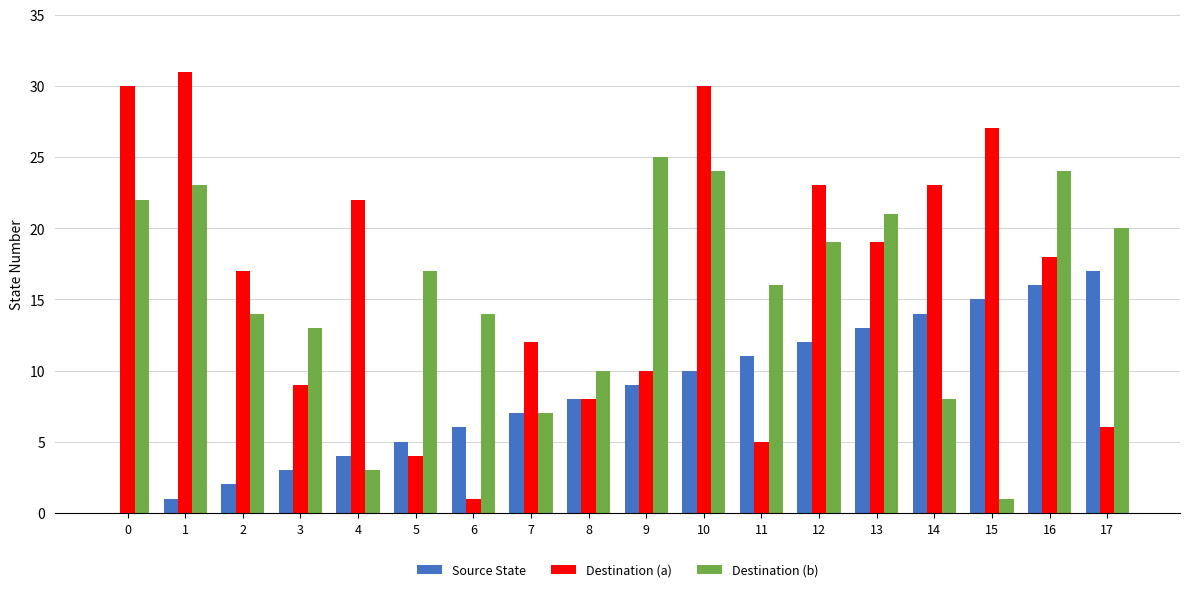

Which label corresponds to the largest value in the chart?

1